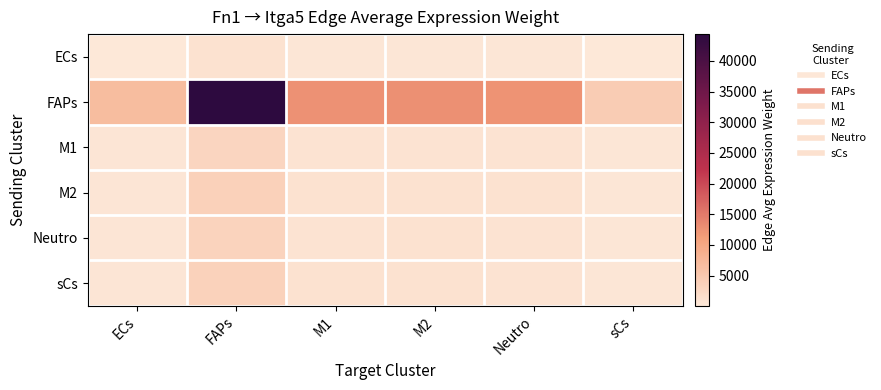

Which series has the largest range (max minus min)?

FAPs